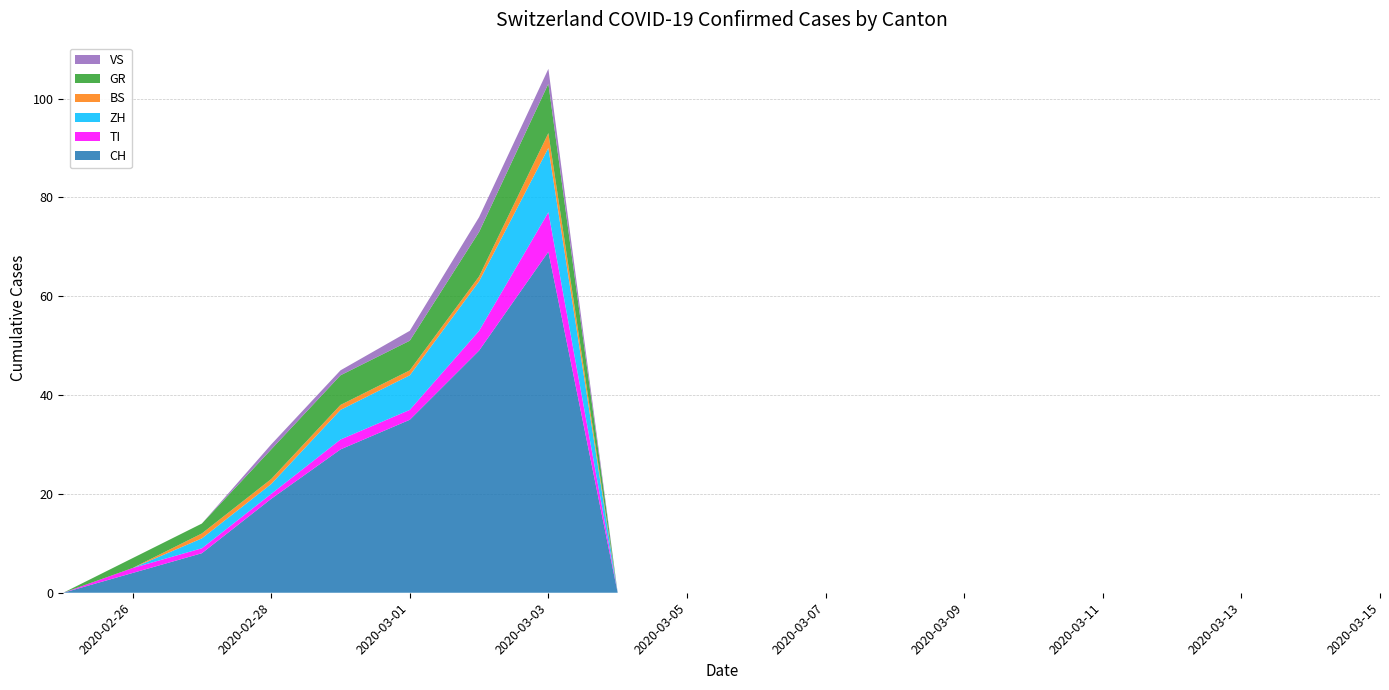

Reading left to right, list all the values displayed in this chart.

CH: 2020-02-25=0	2020-02-26=4	2020-02-27=8	2020-02-28=19	2020-02-29=29	2020-03-01=35	2020-03-02=49	2020-03-03=69	2020-03-04=0	2020-03-05=0	2020-03-06=0	2020-03-07=0	2020-03-08=0	2020-03-09=0	2020-03-10=0	2020-03-11=0	2020-03-12=0	2020-03-13=0	2020-03-14=0	2020-03-15=0
TI: 2020-02-25=0	2020-02-26=1	2020-02-27=1	2020-02-28=1	2020-02-29=2	2020-03-01=2	2020-03-02=4	2020-03-03=8	2020-03-04=0	2020-03-05=0	2020-03-06=0	2020-03-07=0	2020-03-08=0	2020-03-09=0	2020-03-10=0	2020-03-11=0	2020-03-12=0	2020-03-13=0	2020-03-14=0	2020-03-15=0
ZH: 2020-02-25=0	2020-02-26=0	2020-02-27=2	2020-02-28=2	2020-02-29=6	2020-03-01=7	2020-03-02=10	2020-03-03=13	2020-03-04=0	2020-03-05=0	2020-03-06=0	2020-03-07=0	2020-03-08=0	2020-03-09=0	2020-03-10=0	2020-03-11=0	2020-03-12=0	2020-03-13=0	2020-03-14=0	2020-03-15=0
BS: 2020-02-25=0	2020-02-26=0	2020-02-27=1	2020-02-28=1	2020-02-29=1	2020-03-01=1	2020-03-02=1	2020-03-03=3	2020-03-04=0	2020-03-05=0	2020-03-06=0	2020-03-07=0	2020-03-08=0	2020-03-09=0	2020-03-10=0	2020-03-11=0	2020-03-12=0	2020-03-13=0	2020-03-14=0	2020-03-15=0
GR: 2020-02-25=0	2020-02-26=2	2020-02-27=2	2020-02-28=6	2020-02-29=6	2020-03-01=6	2020-03-02=9	2020-03-03=10	2020-03-04=0	2020-03-05=0	2020-03-06=0	2020-03-07=0	2020-03-08=0	2020-03-09=0	2020-03-10=0	2020-03-11=0	2020-03-12=0	2020-03-13=0	2020-03-14=0	2020-03-15=0
VS: 2020-02-25=0	2020-02-26=0	2020-02-27=0	2020-02-28=1	2020-02-29=1	2020-03-01=2	2020-03-02=3	2020-03-03=3	2020-03-04=0	2020-03-05=0	2020-03-06=0	2020-03-07=0	2020-03-08=0	2020-03-09=0	2020-03-10=0	2020-03-11=0	2020-03-12=0	2020-03-13=0	2020-03-14=0	2020-03-15=0